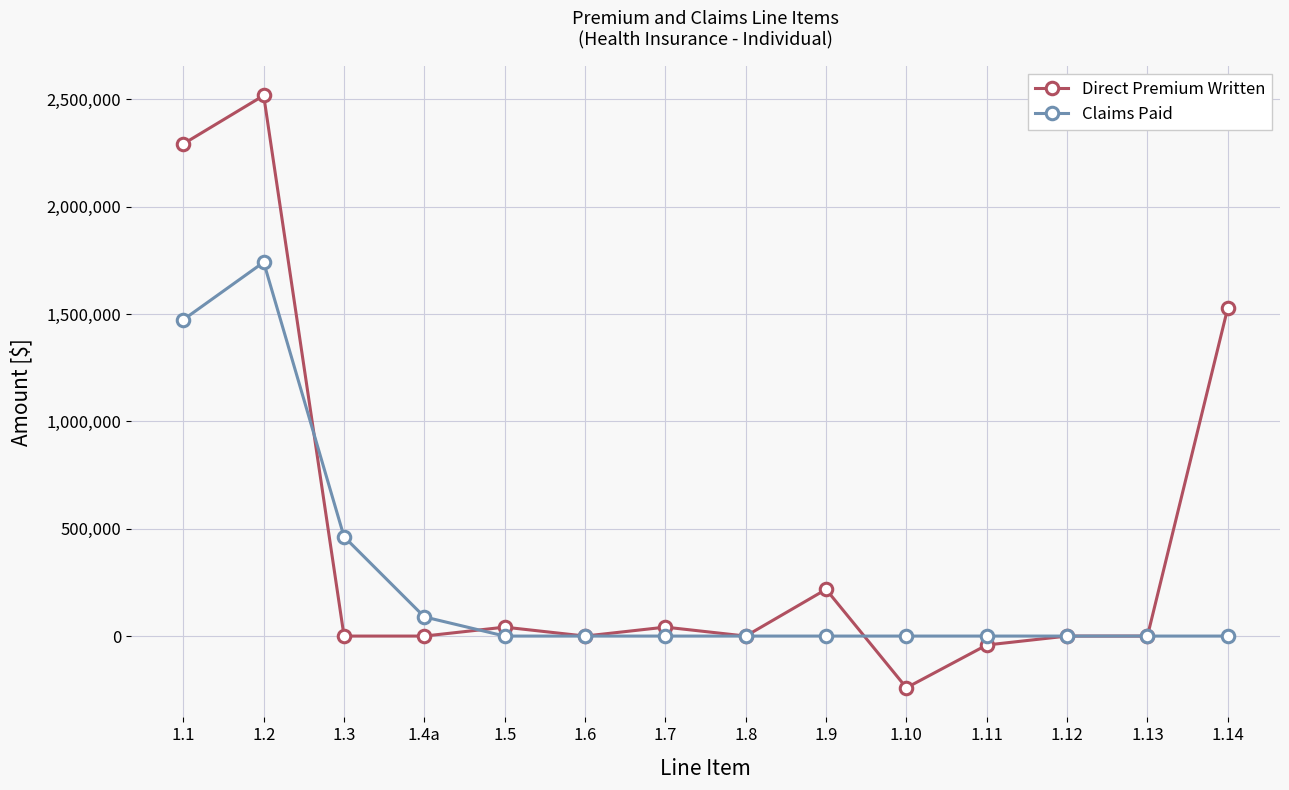

At which category is the sum across all series the highest?

1.2